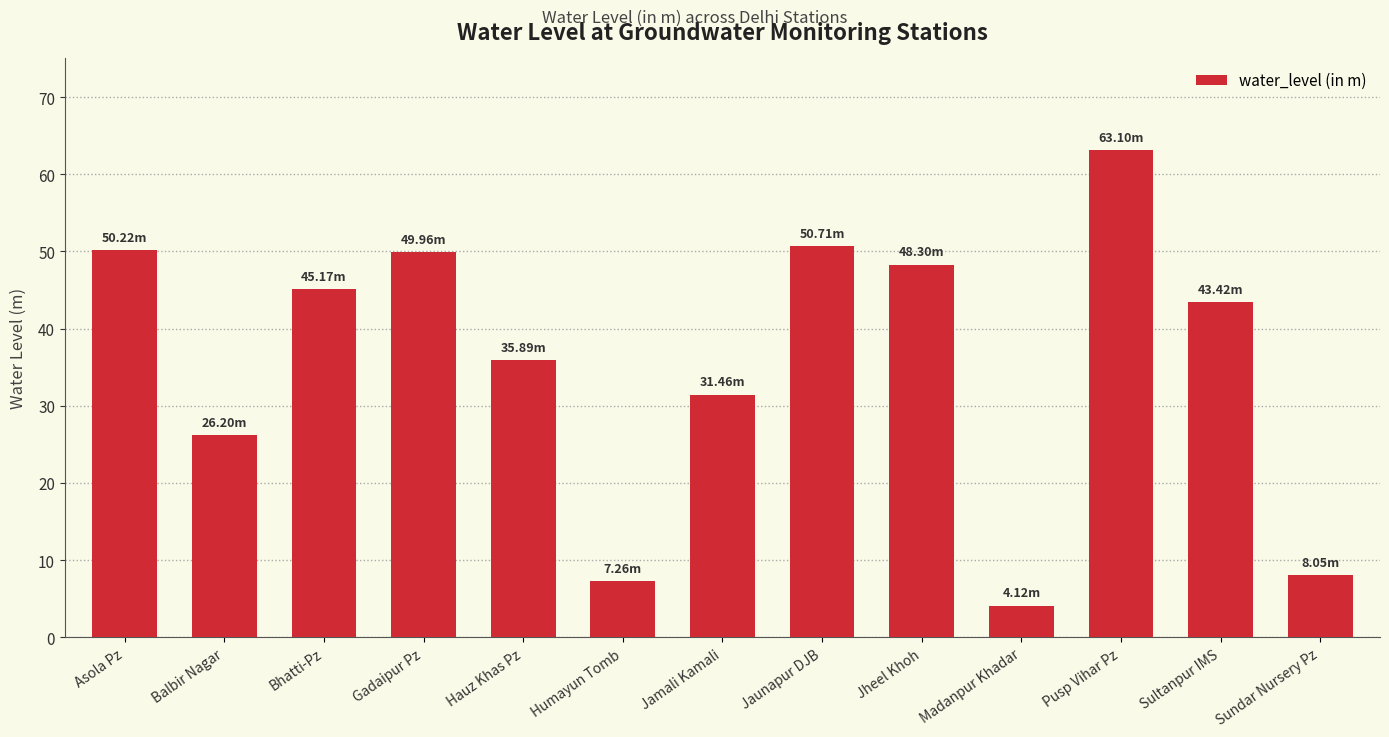

At which label does the data first exceed 43?

Asola Pz